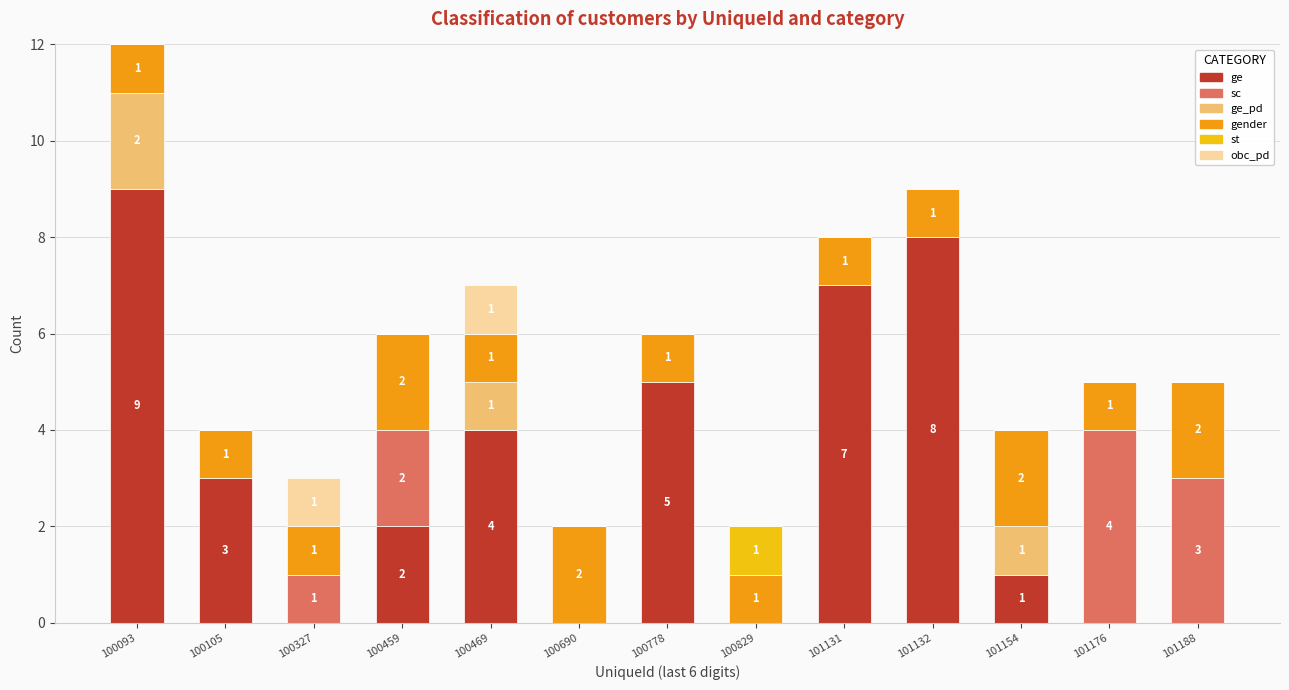

Are the bars grouped side by side (vs. stacked)?

No